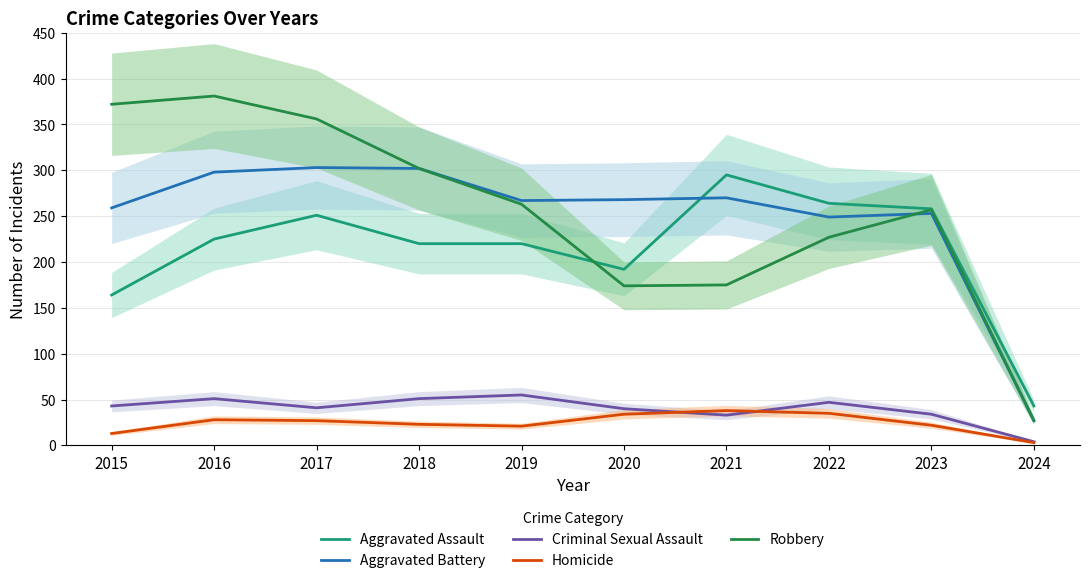

Rank the categories by Criminal Sexual Assault value from lowest to highest.

2024, 2021, 2023, 2020, 2017, 2015, 2022, 2016, 2018, 2019